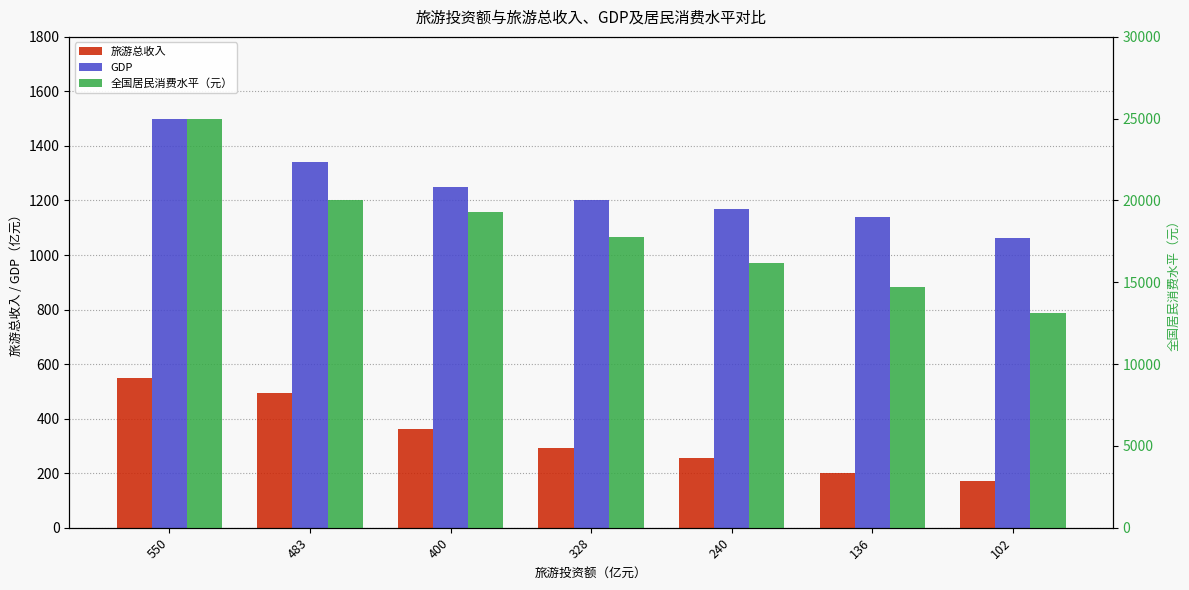

Reading left to right, what are all the values shown in this chart?

旅游总收入: 550=550.0	483=495.5	400=362.4	328=293.6	240=256.3	136=202.3	102=172.8
GDP: 550=1500.0	483=1339.5	400=1250.4	328=1200.0	240=1168.8	136=1139.2	102=1064.0
全国居民消费水平（元）: 550=25000.0	483=20000.0	400=19308.0	328=17778.0	240=16190.0	136=14699.0	102=13134.0